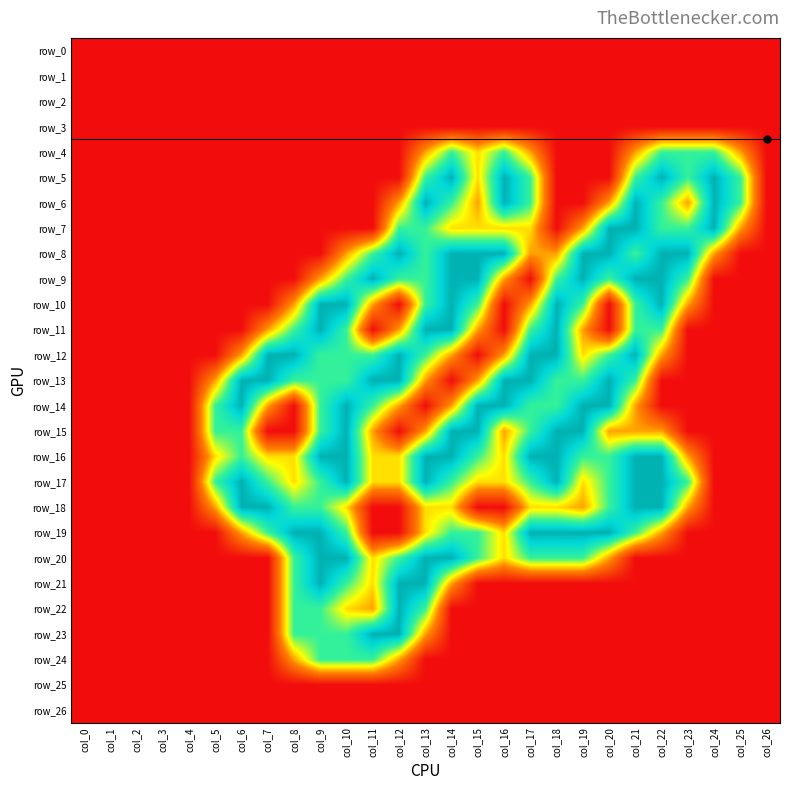

At which category does the chart reach its minimum across all series?

col_0